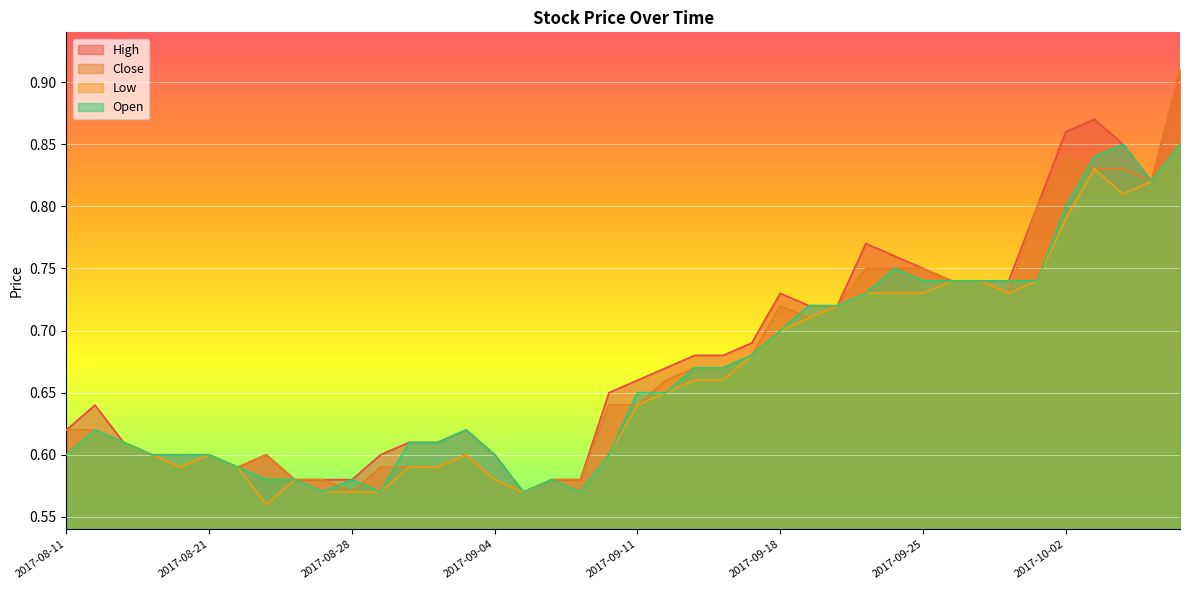

What is the total value across all series at 2017-08-31?

2.4